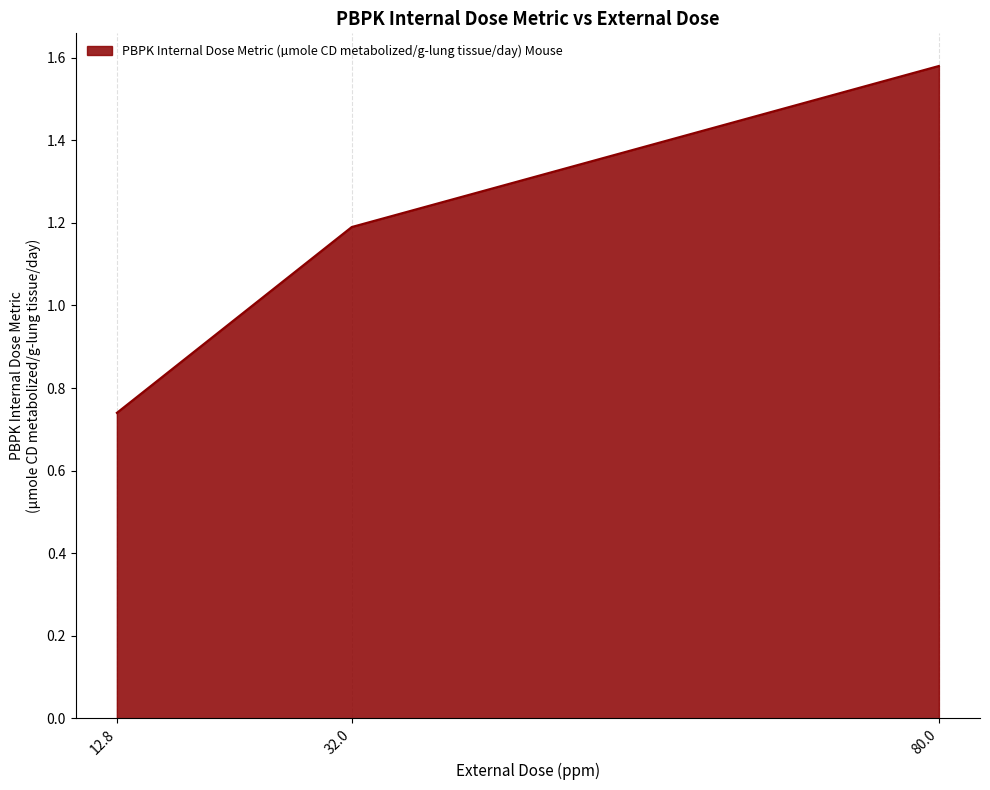

What position from the left is 12.8?

1